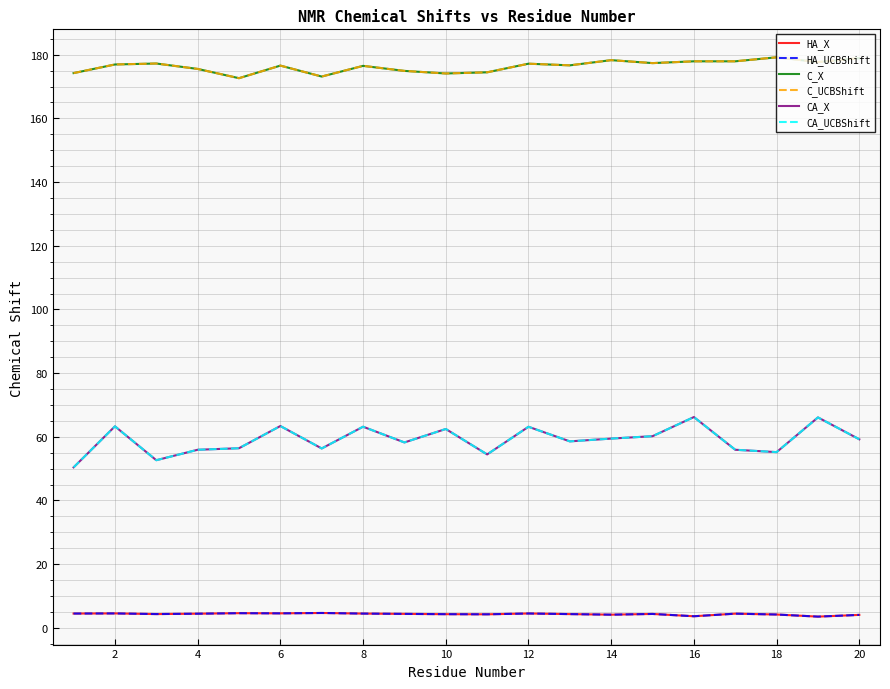

What is the lowest value of the HA_X series?

3.5